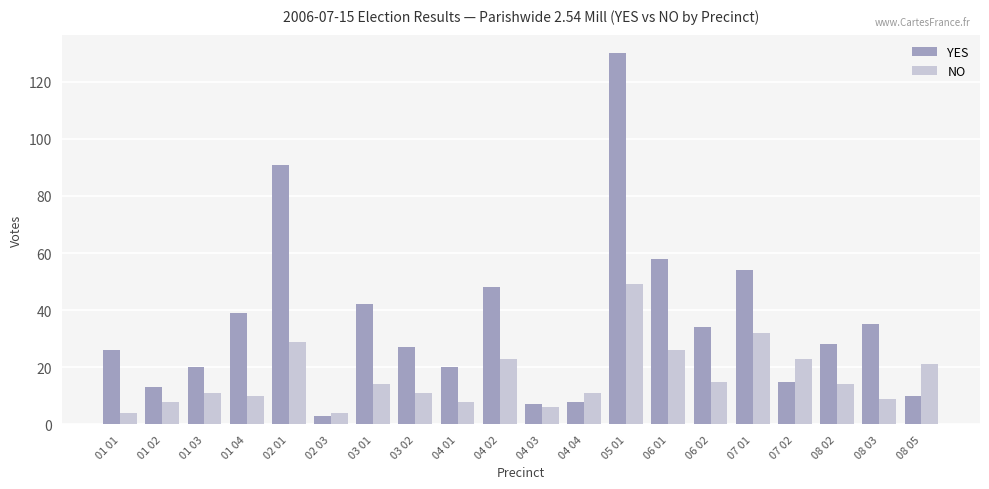

What is the difference between the highest and lowest values at 04 04?

3